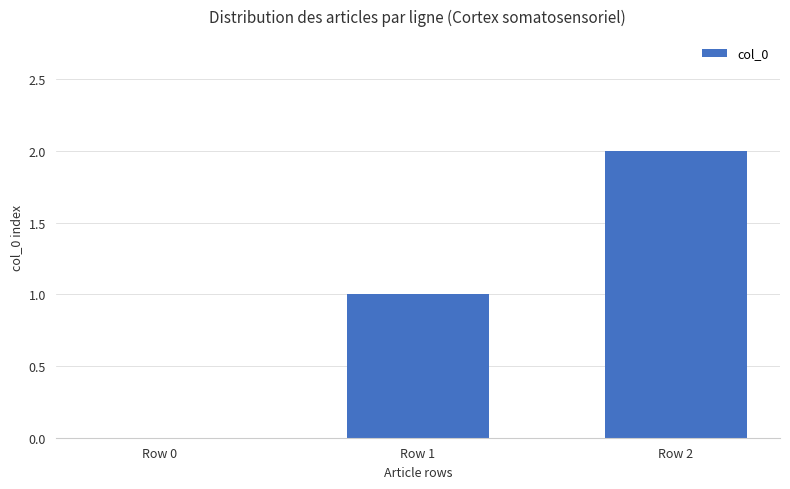

Which has a higher value, Row 2 or Row 0?

Row 2